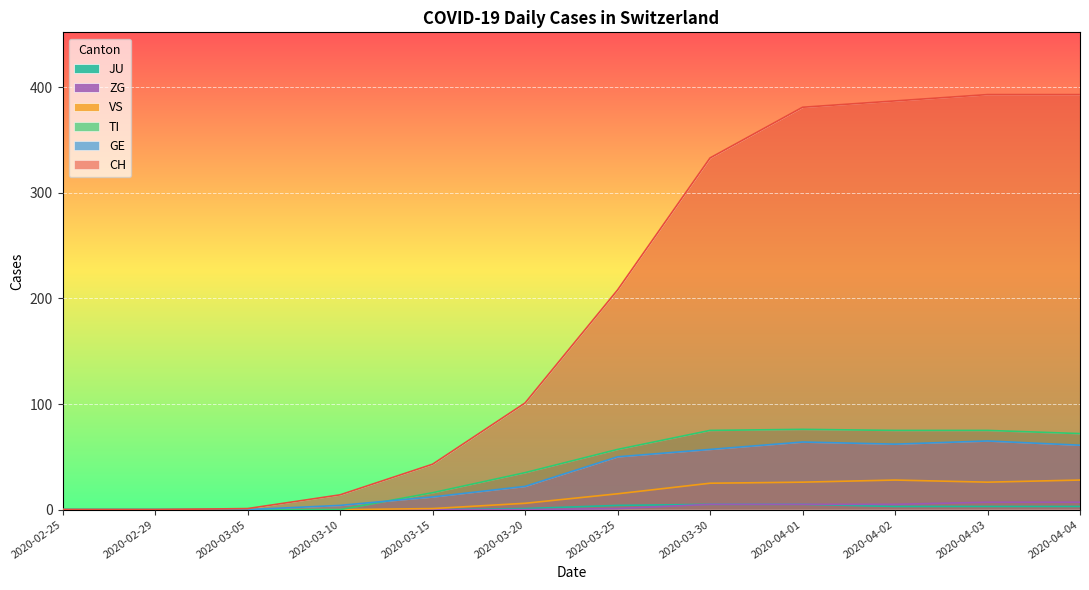

How many lines are shown in the chart?

6